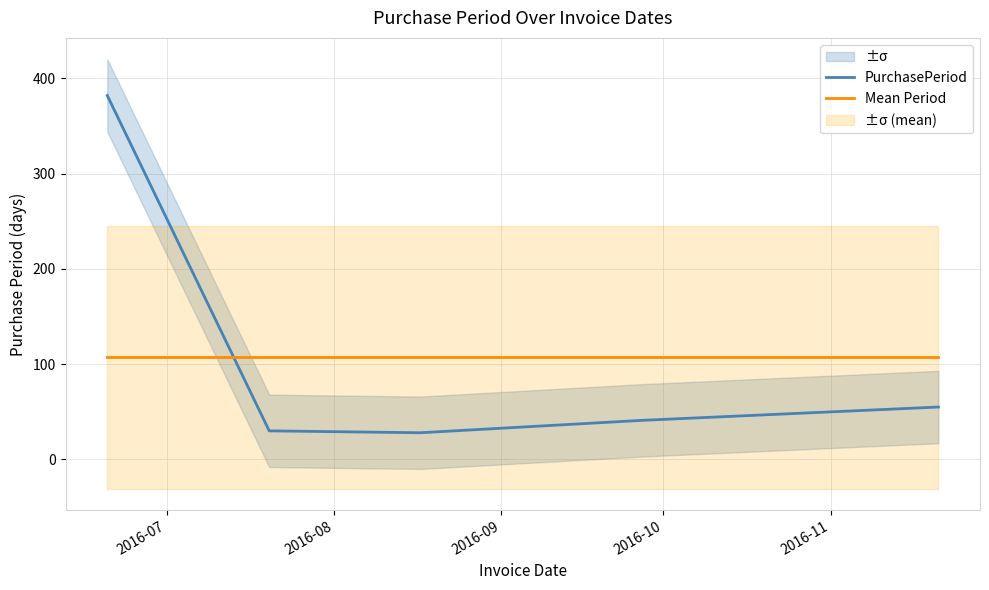

True or false: PurchasePeriod and Mean Period cross at least once.

True